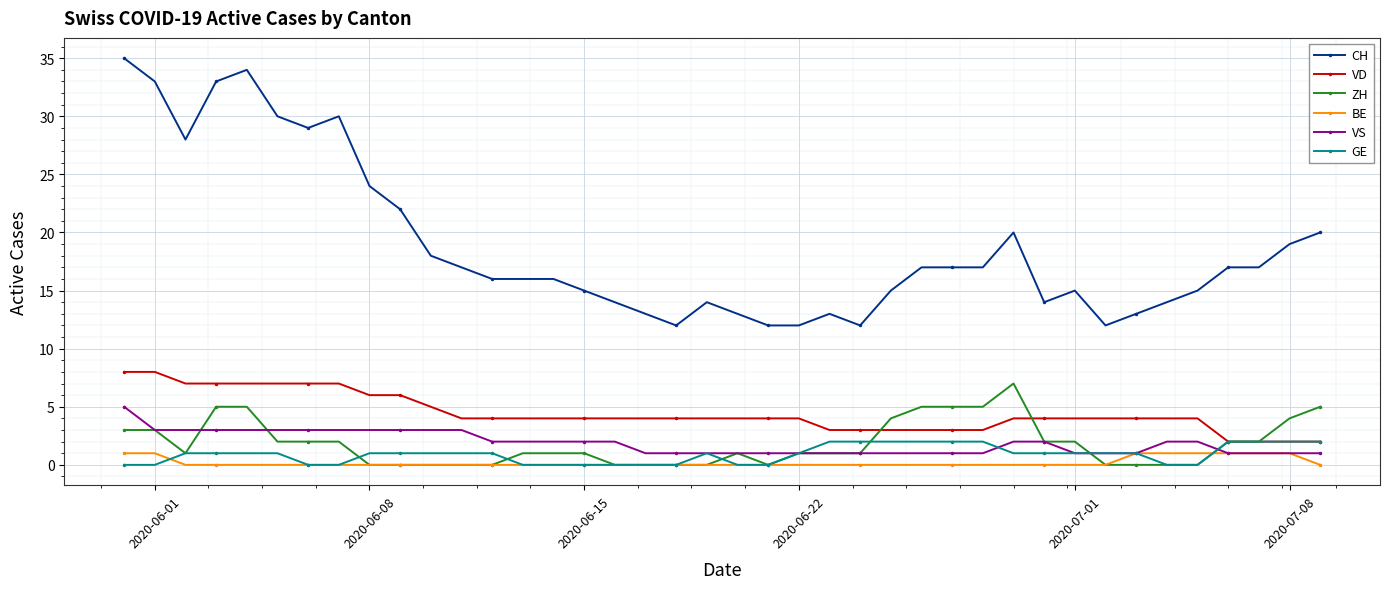

True or false: ZH has more than 0 interior local peaks.

True